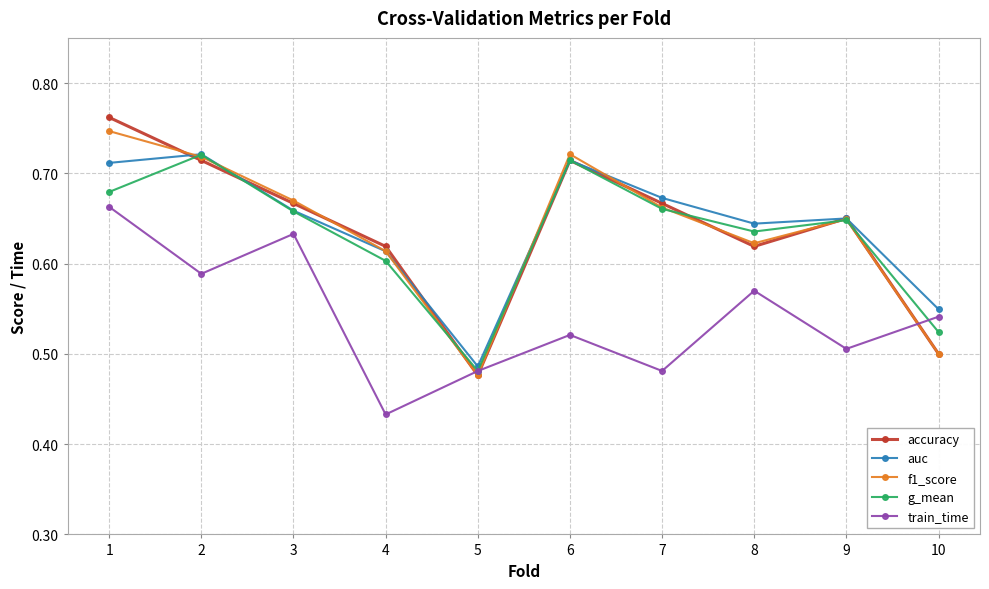

Is the value of train_time at 4 greater than the value of accuracy at 3?

No